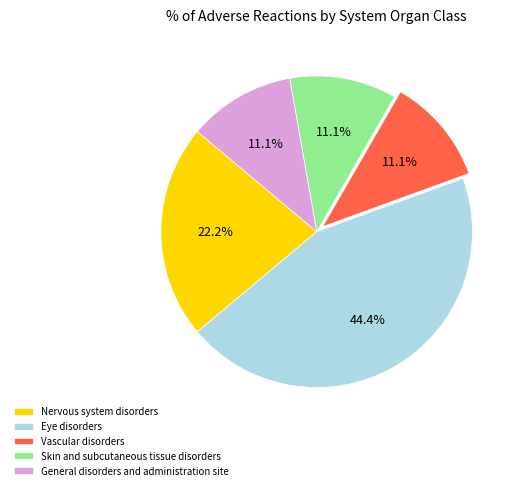

Combined, do Nervous system disorders and Skin and subcutaneous tissue disorders account for over 50%?

No